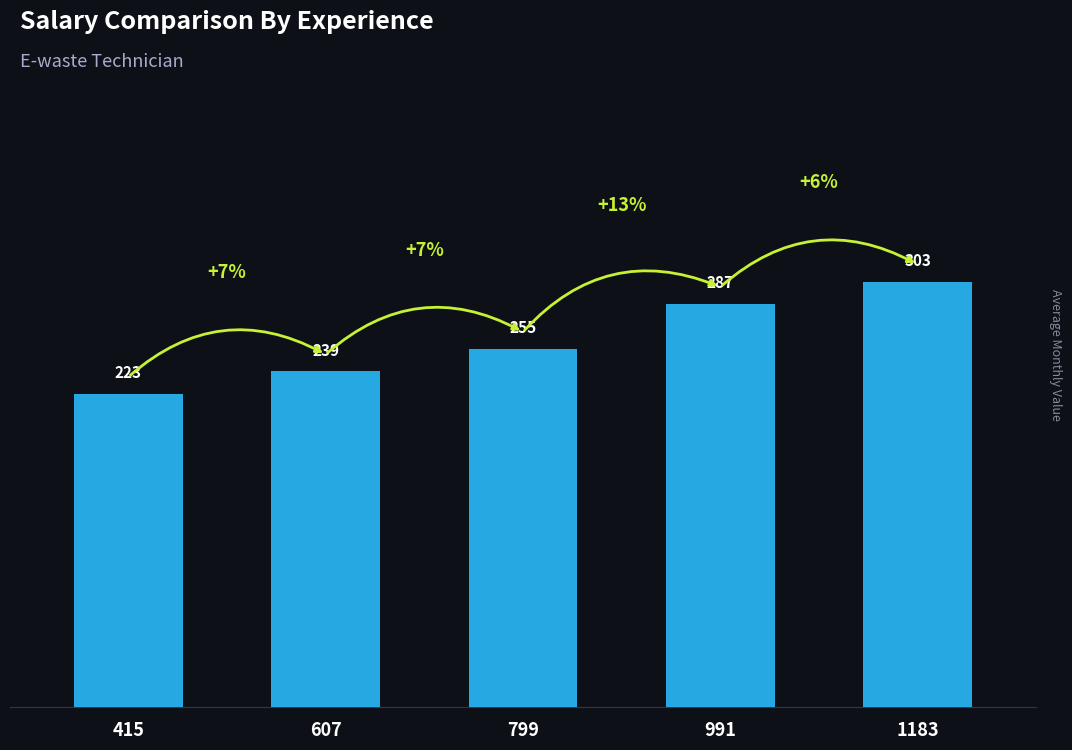

What value does the data have at 415, to the nearest 5?

225